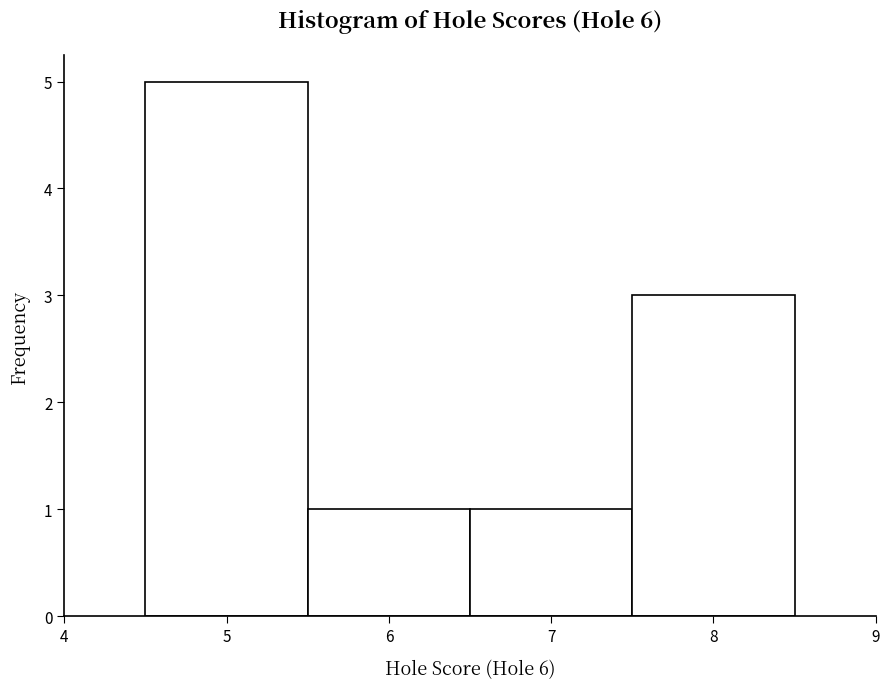

Reading left to right, transcribe this chart: for each bar, give the range it covers on the x-axis and its height. The values are not printed on the chart, so give them approximately, as read against the axis.

4.5 to 5.5: 5
5.5 to 6.5: 1
6.5 to 7.5: 1
7.5 to 8.5: 3